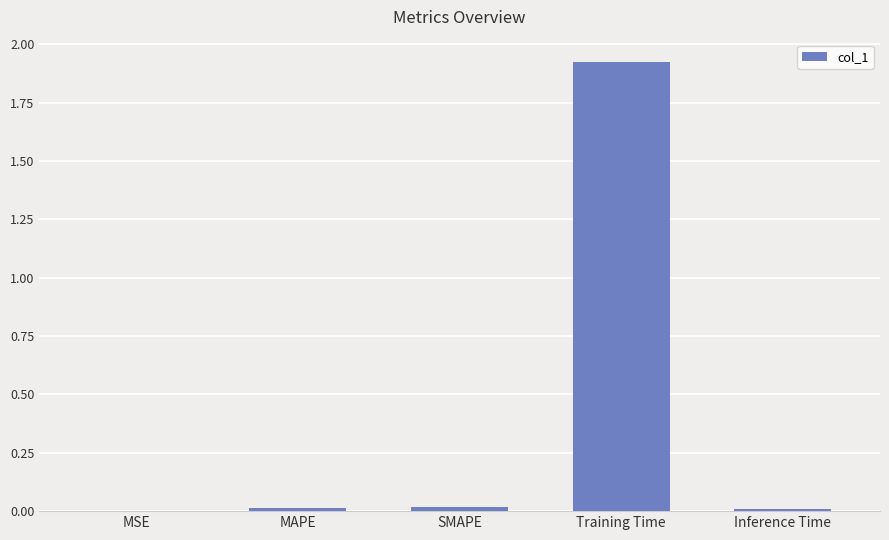

The chart shows a value of 0.0 at SMAPE. True or false?

True